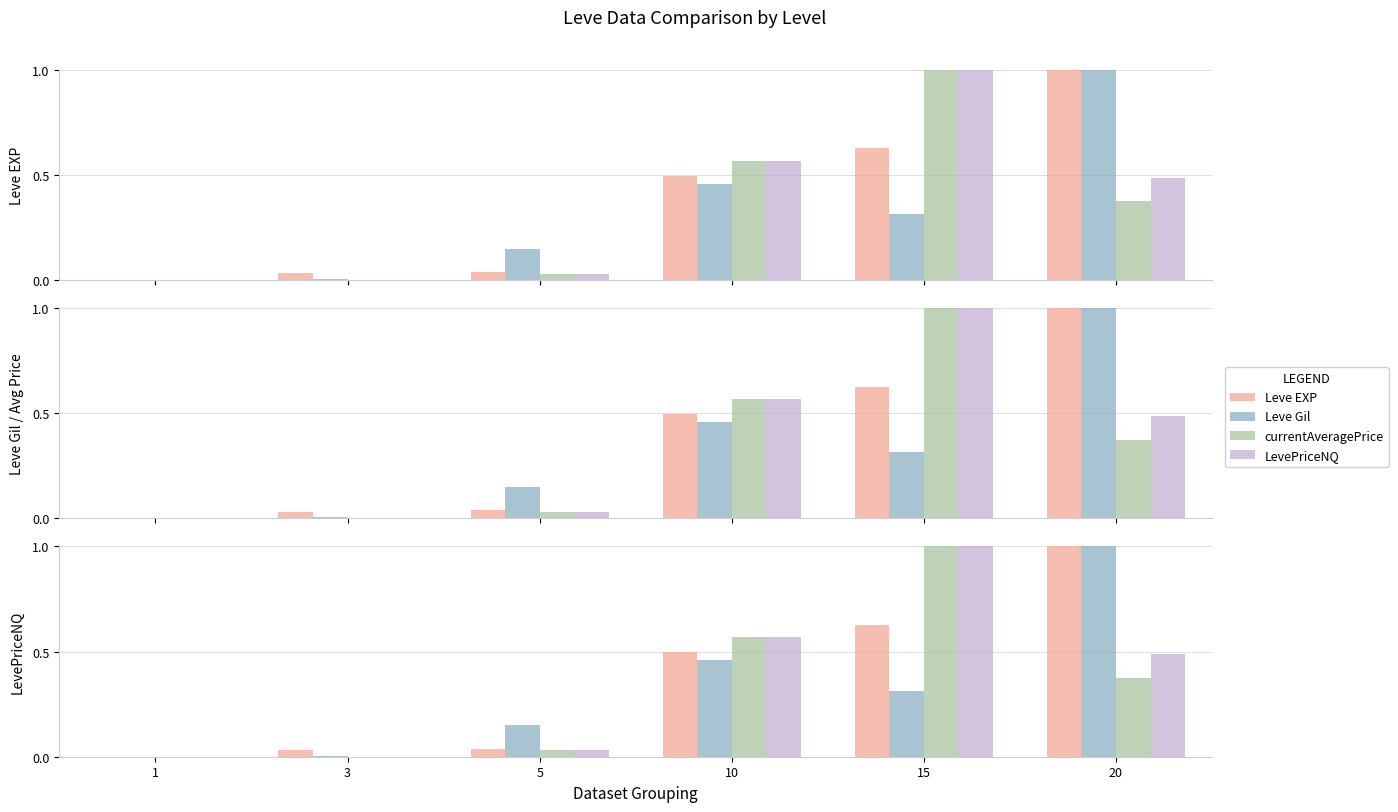

List the series in order of their overall mean, lowest first.

Leve Gil, currentAveragePrice, LevePriceNQ, Leve EXP